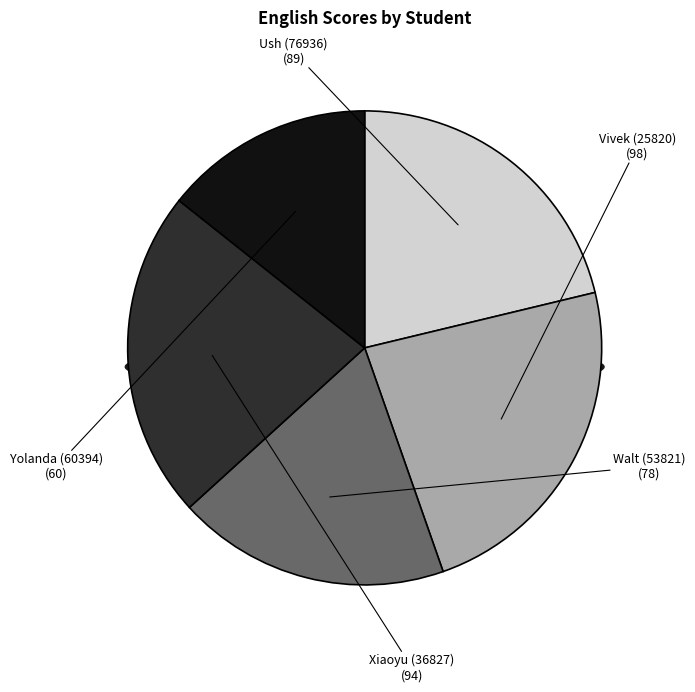

What is the smallest slice in the pie chart?

Yolanda (60394)